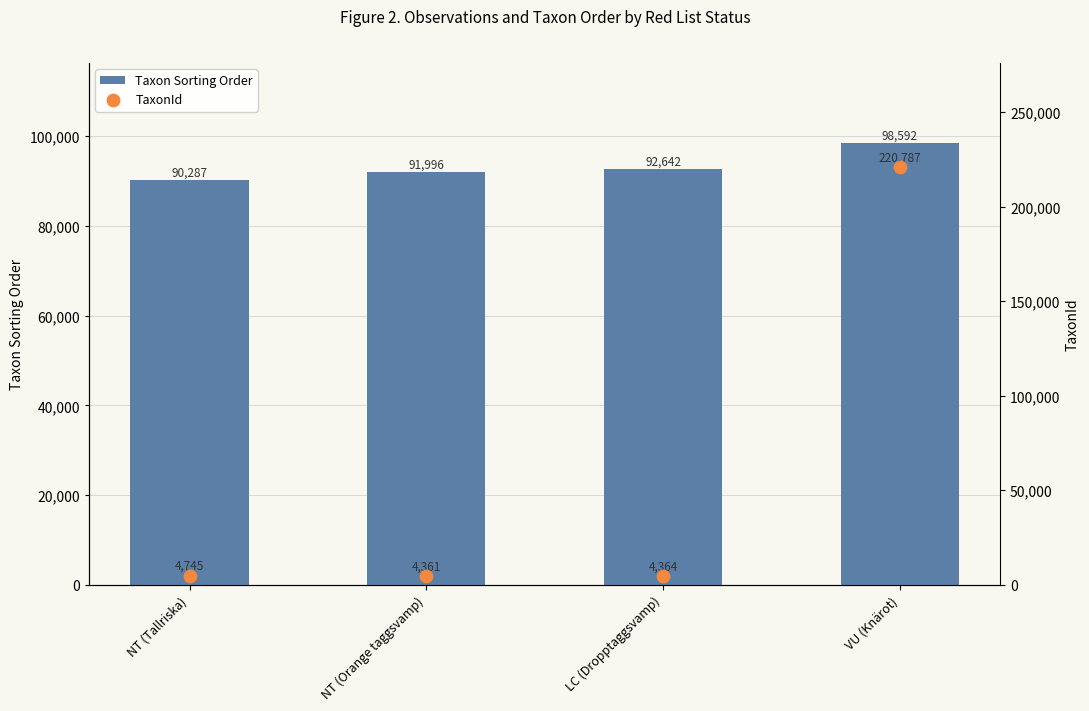

At which category is the sum across all series the highest?

VU (Knärot)